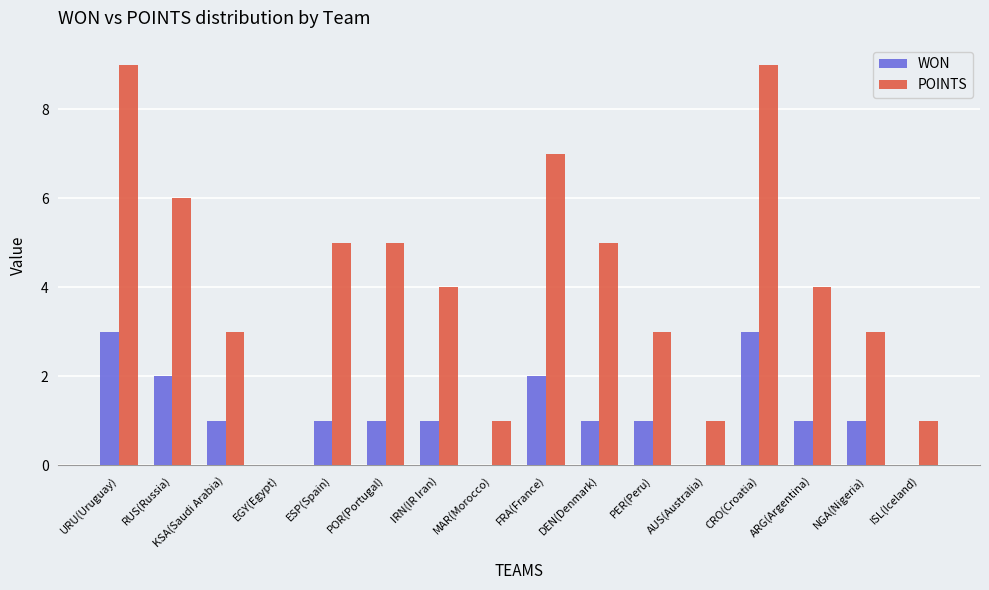

Is the value of WON at FRA(France) greater than the value of POINTS at POR(Portugal)?

No